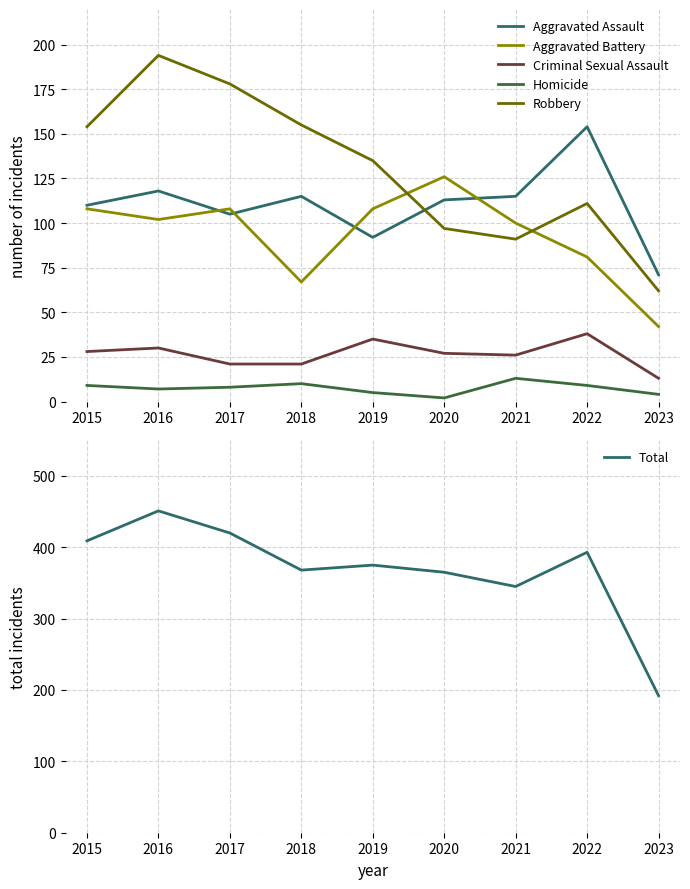

What is the maximum value shown in the chart?

451